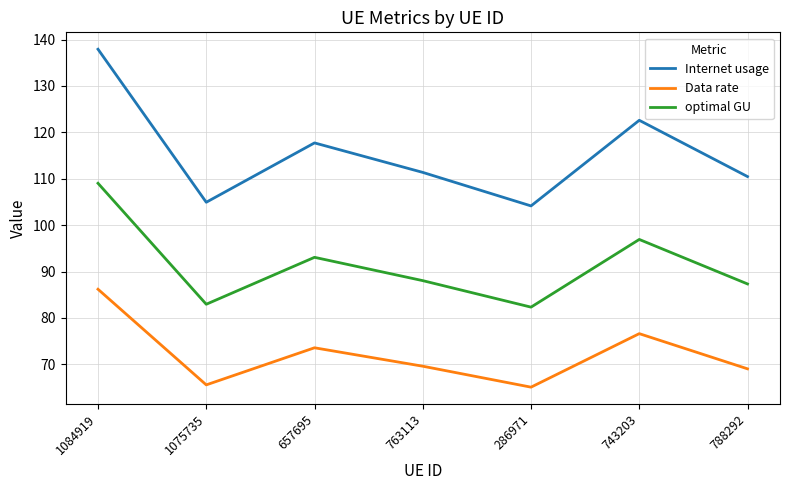

True or false: Internet usage and optimal GU cross at least once.

False